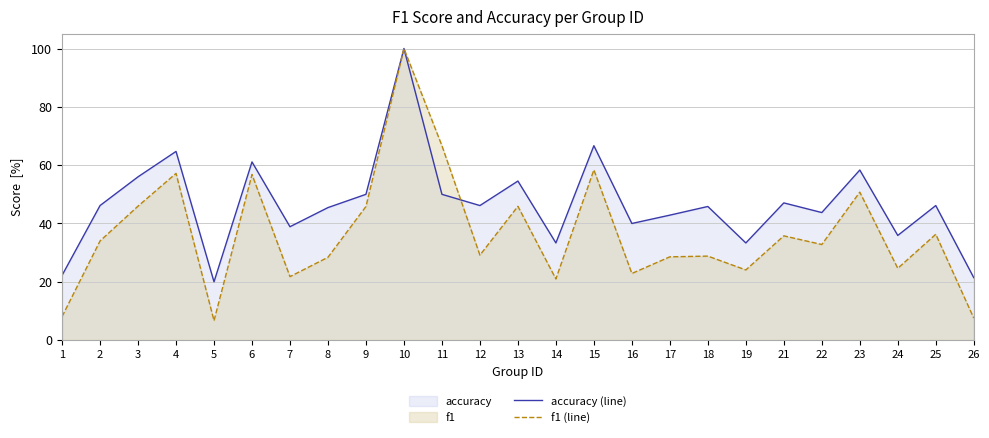

What is the maximum value shown in the chart?

100.0